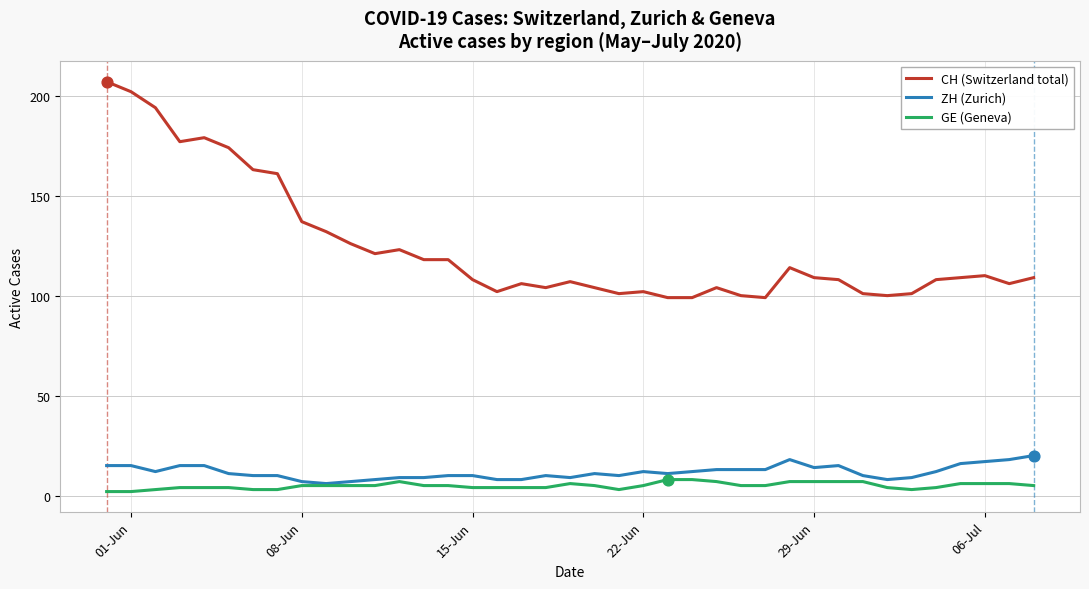

What are all the series names shown in the legend?

CH (Switzerland total), ZH (Zurich), GE (Geneva)